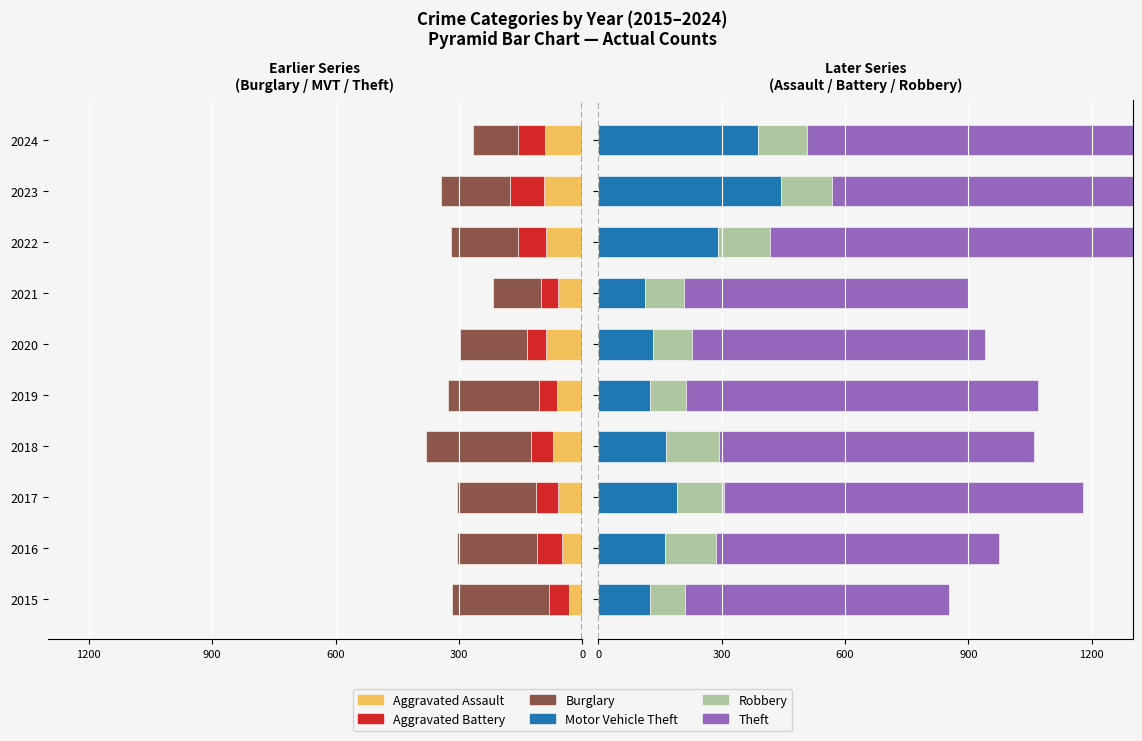

What is the value of the Aggravated Assault bar at the 8th from the left?

-89